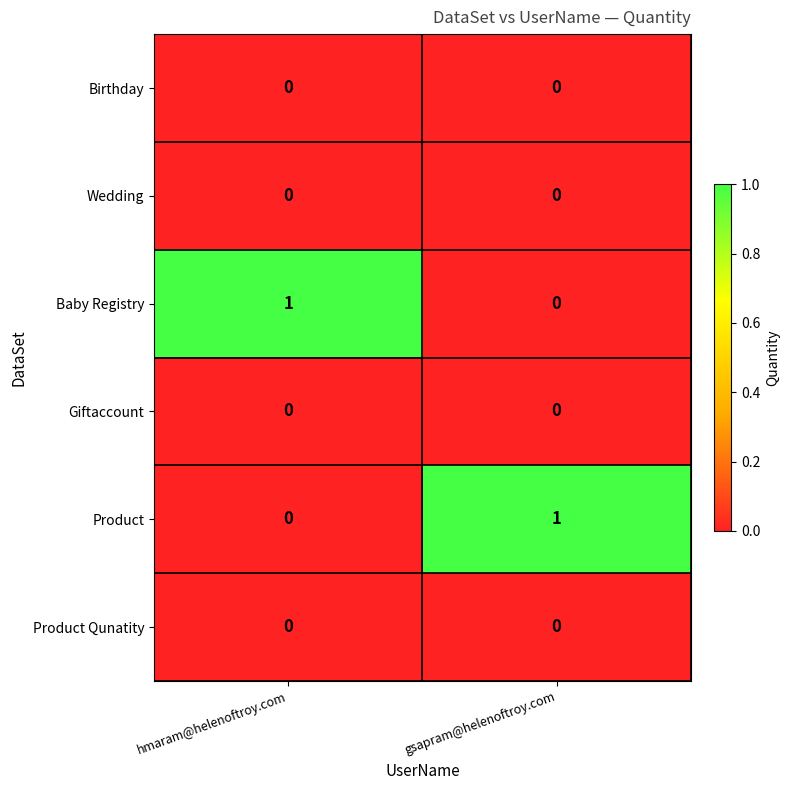

Which category has the highest value in the Baby Registry series?

hmaram@helenoftroy.com